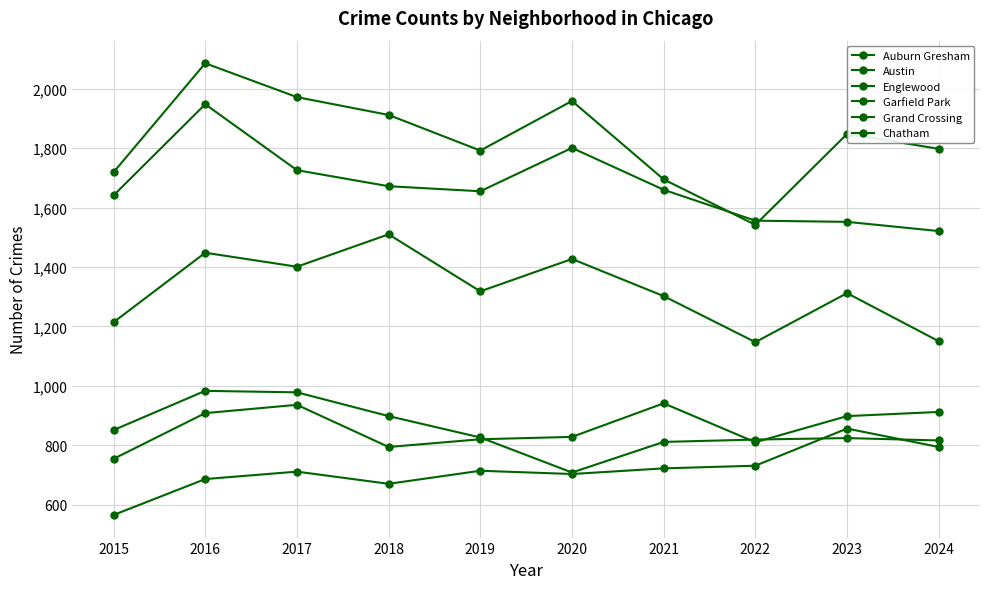

At which label does Austin first exceed 1848?

2016